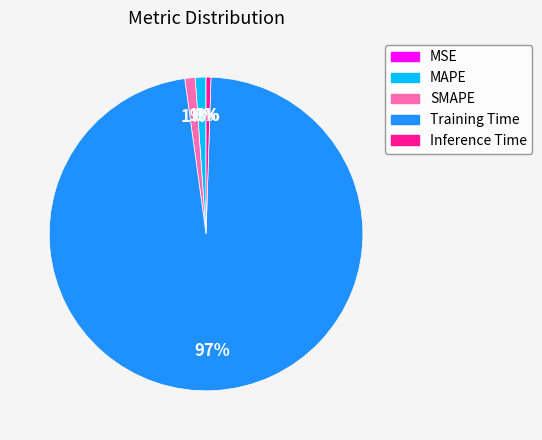

Which has a higher value, Training Time or Inference Time?

Training Time